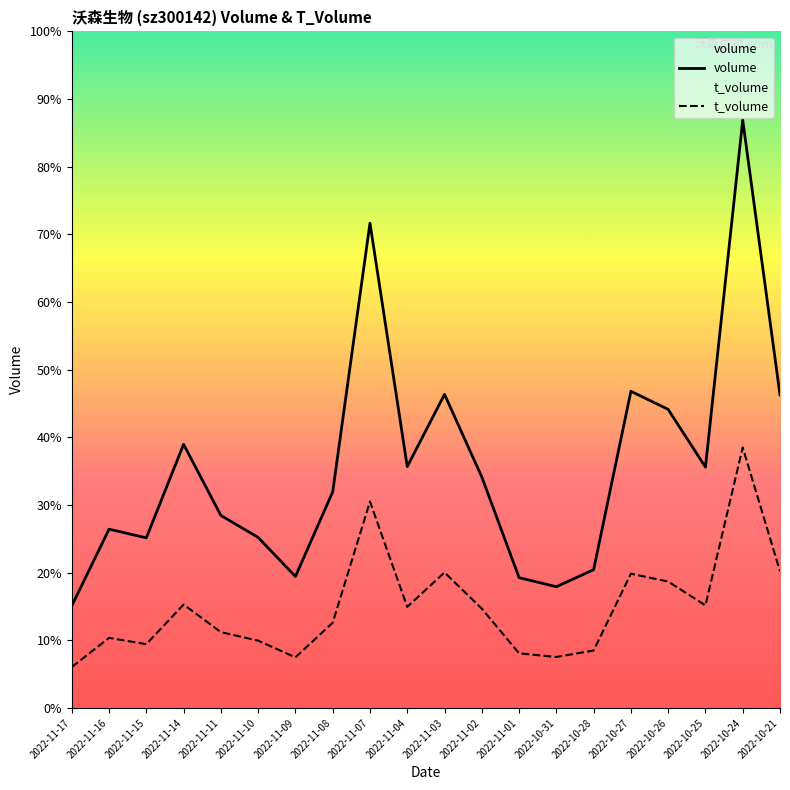

True or false: volume and t_volume intersect in this chart.

False